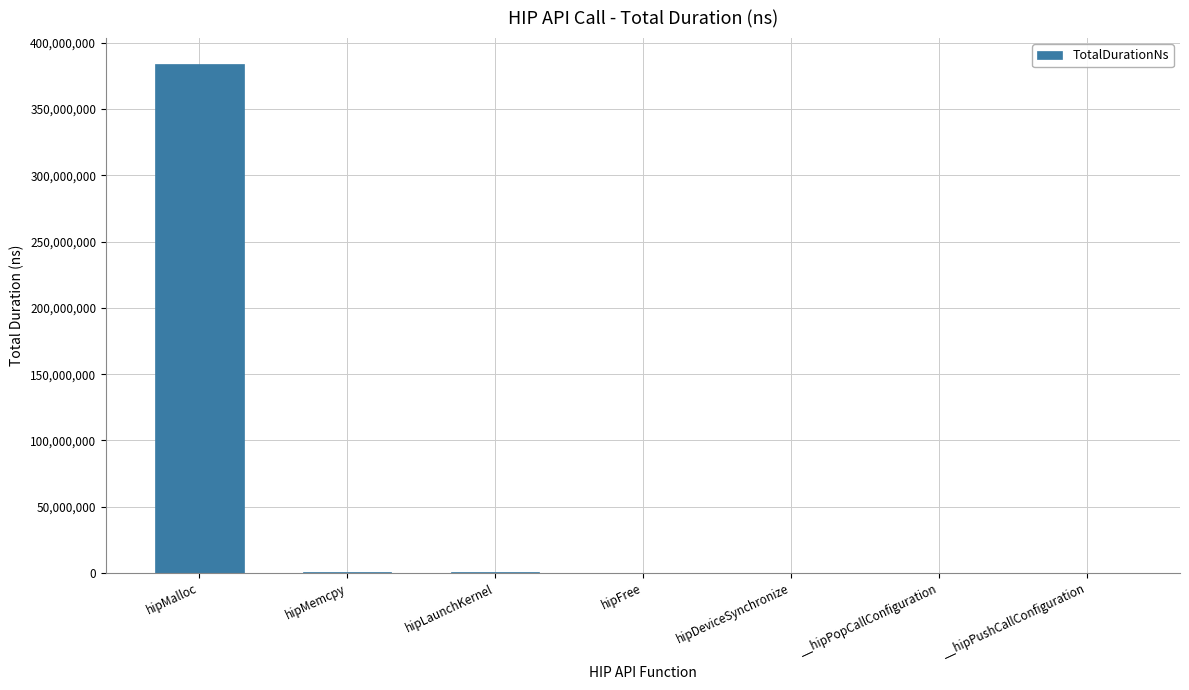

The value at hipMalloc is 229566422. True or false?

False